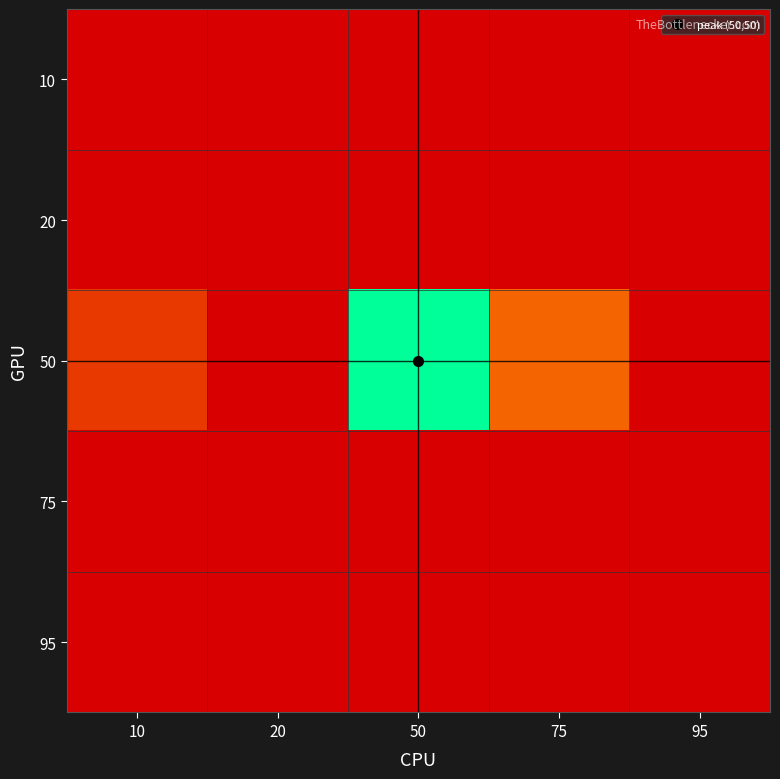

Which label corresponds to the smallest value in the chart?

10